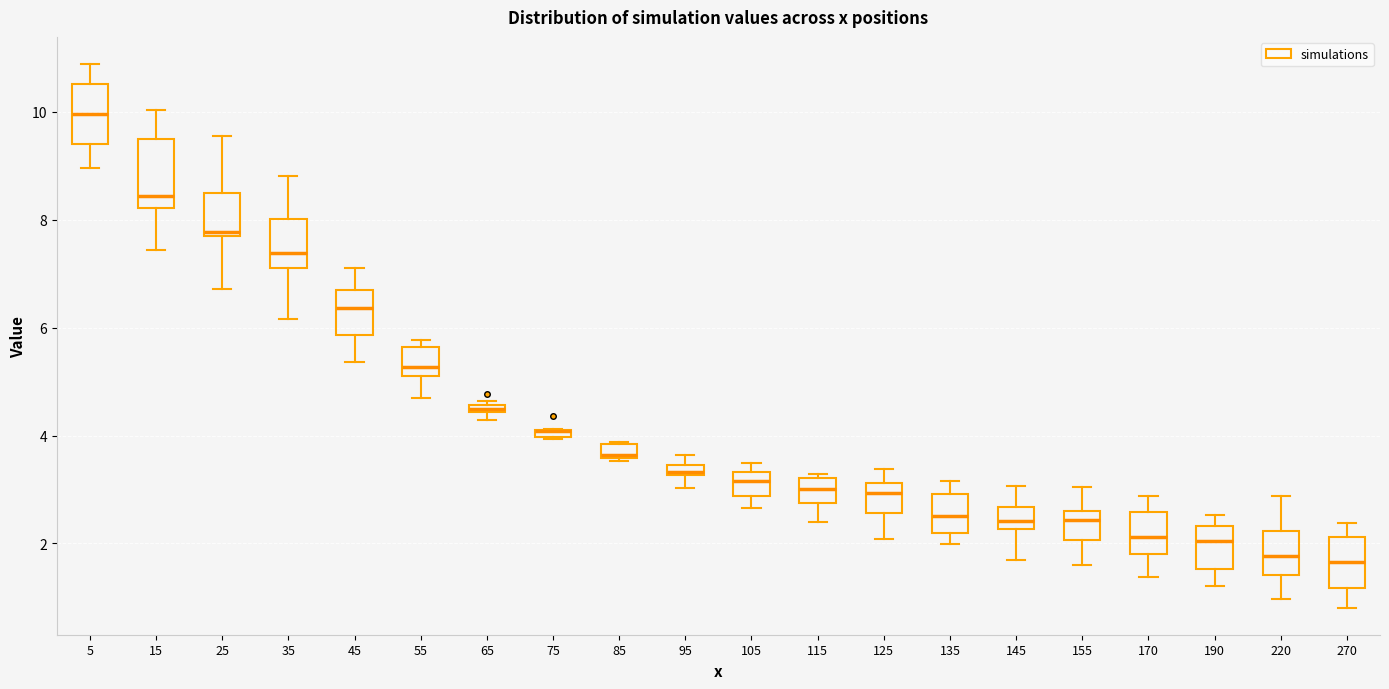

Where does the upper whisker of the box at x = 155 end on the y-axis? The values are not printed on the chart, so give them approximately, as read against the axis.

3.0